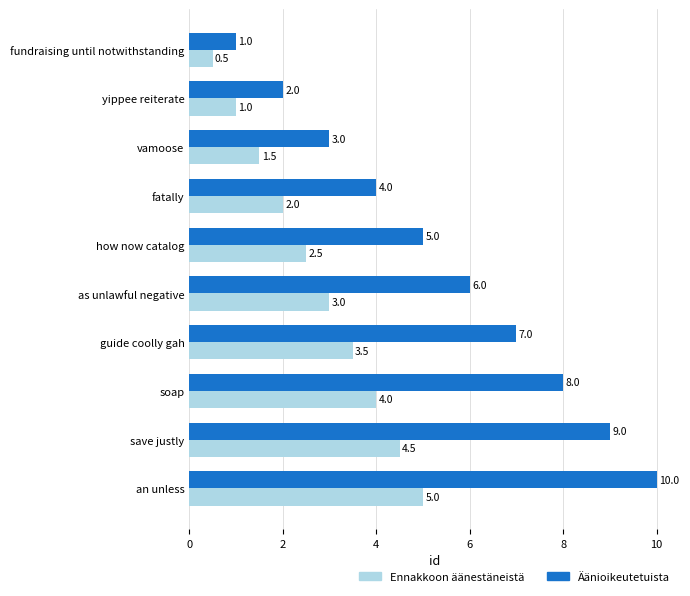

What is the greatest value displayed?

10.0